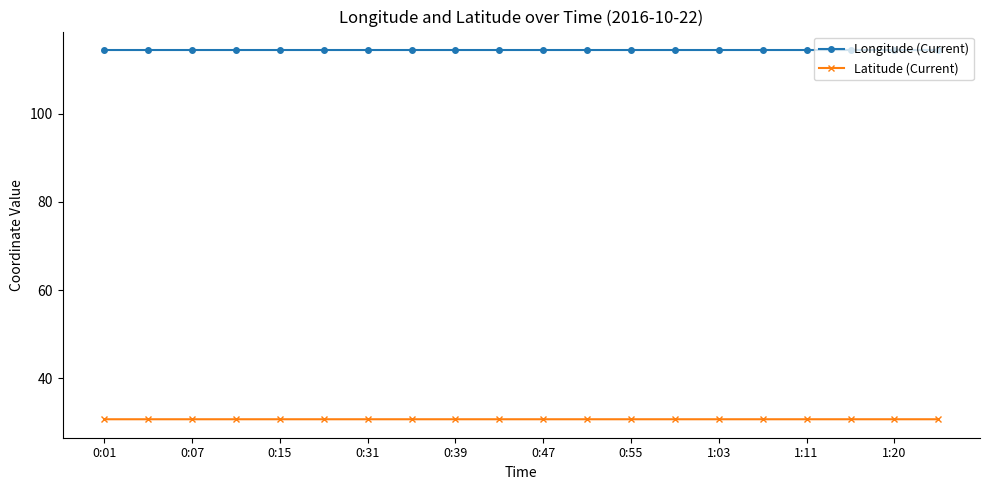

True or false: Latitude (Current) and Longitude (Current) cross at least once.

False